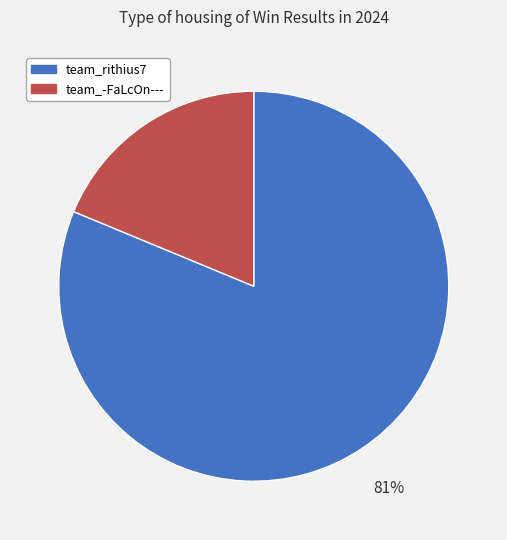

Which slice is the largest?

team_rithius7